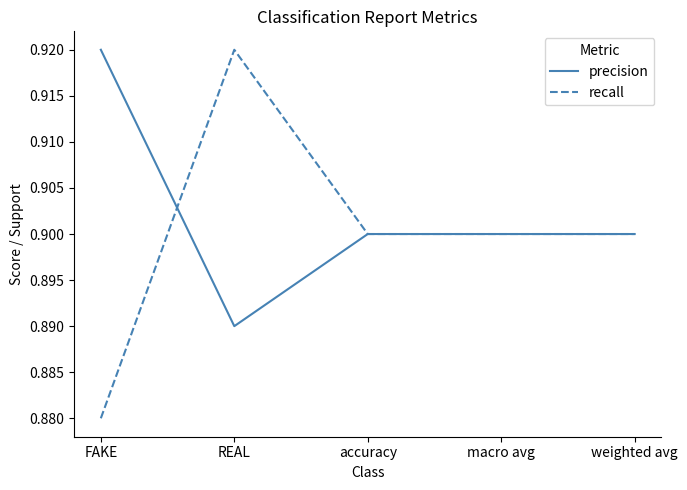

The value of recall at REAL is 0.9. True or false?

True